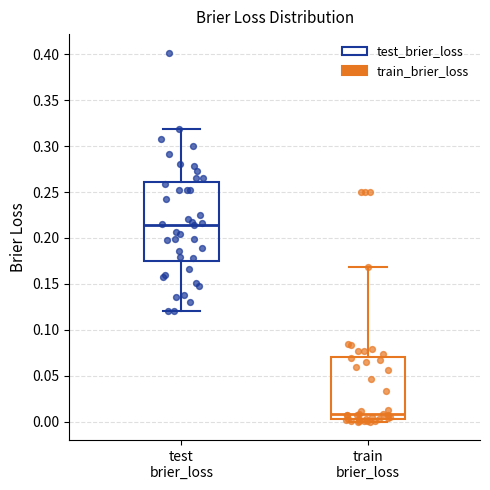

Reading left to right, transcribe this box plot: for each box, give where its median line is, the range the box spans, and where its two whiskers end, as read against the y-axis. The values are not printed on the chart, so give them approximately, as read against the axis.

test brier_loss: median 0.215, box 0.175 to 0.260, whiskers 0.120 to 0.320
train brier_loss: median 0.010, box 0.005 to 0.070, whiskers 0.000 to 0.170